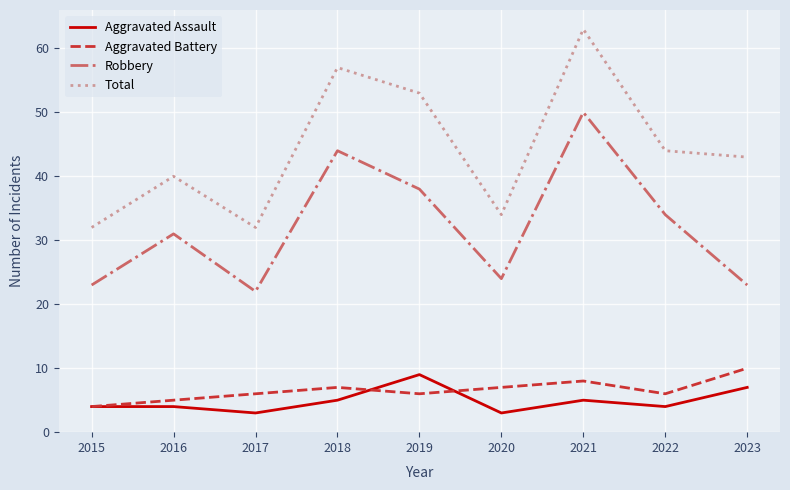

Reading left to right, extract all data points from this chart.

Aggravated Assault: 4	4	3	5	9	3	5	4	7
Aggravated Battery: 4	5	6	7	6	7	8	6	10
Robbery: 23	31	22	44	38	24	50	34	23
Total: 32	40	32	57	53	34	63	44	43